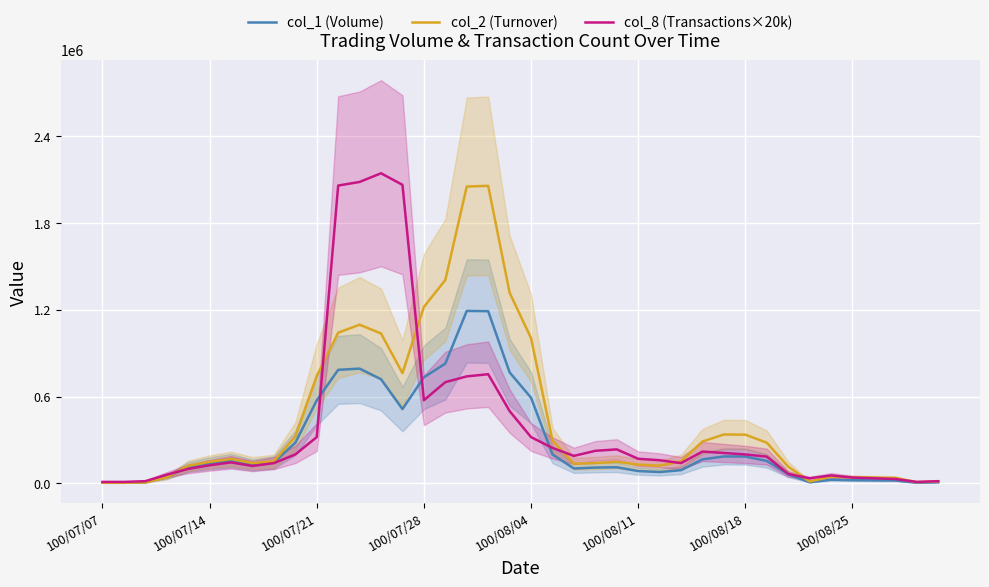

What is the maximum value for col_1 (Volume)?

1192750.0